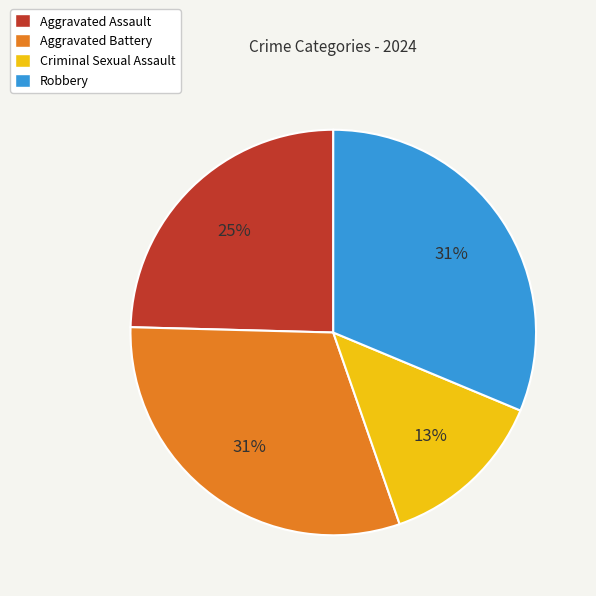

Count the number of slices in the pie.

4